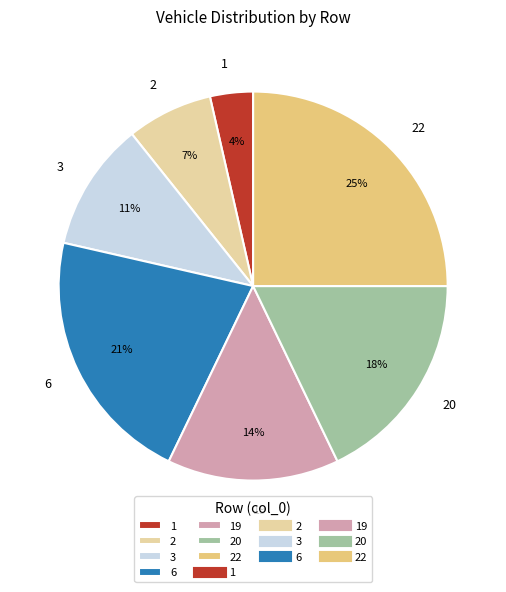

Which category has the smallest portion of the pie?

1